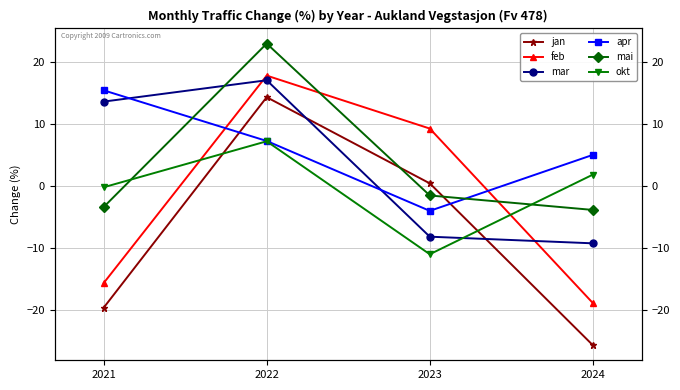

Between 2024 and 2021, which is larger?

2021